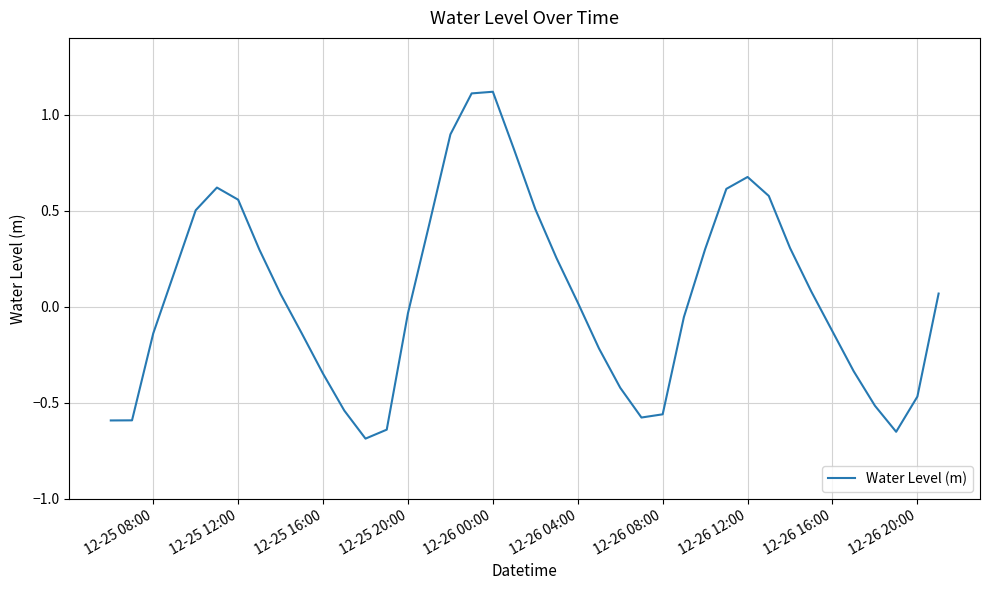

What is the difference between the maximum and minimum values?

1.8